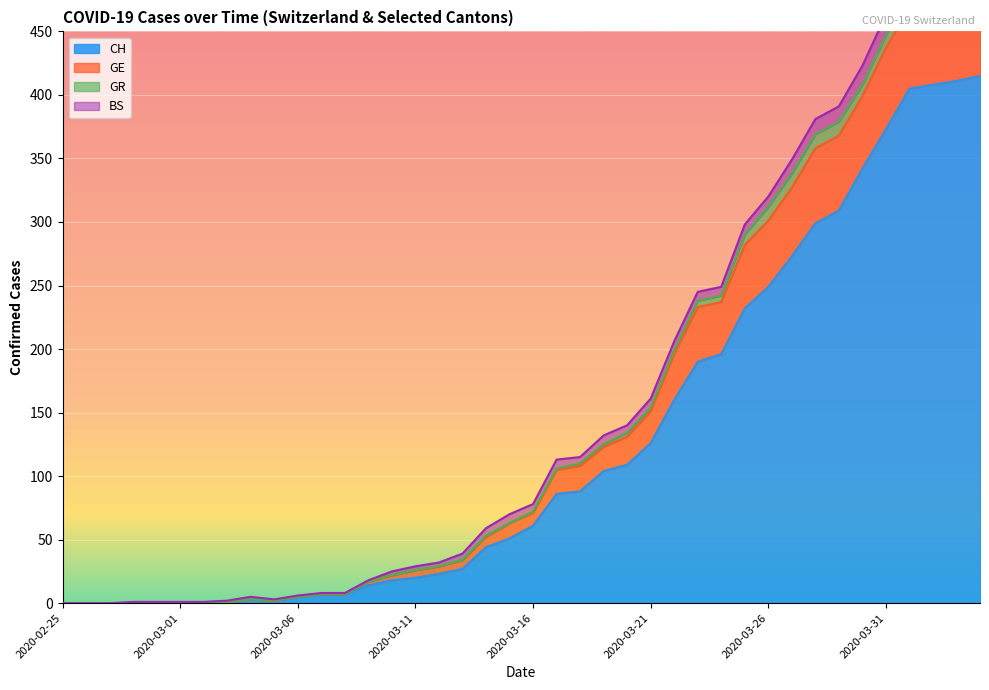

Is it true that GE equals 336 at 2020-03-24?

False